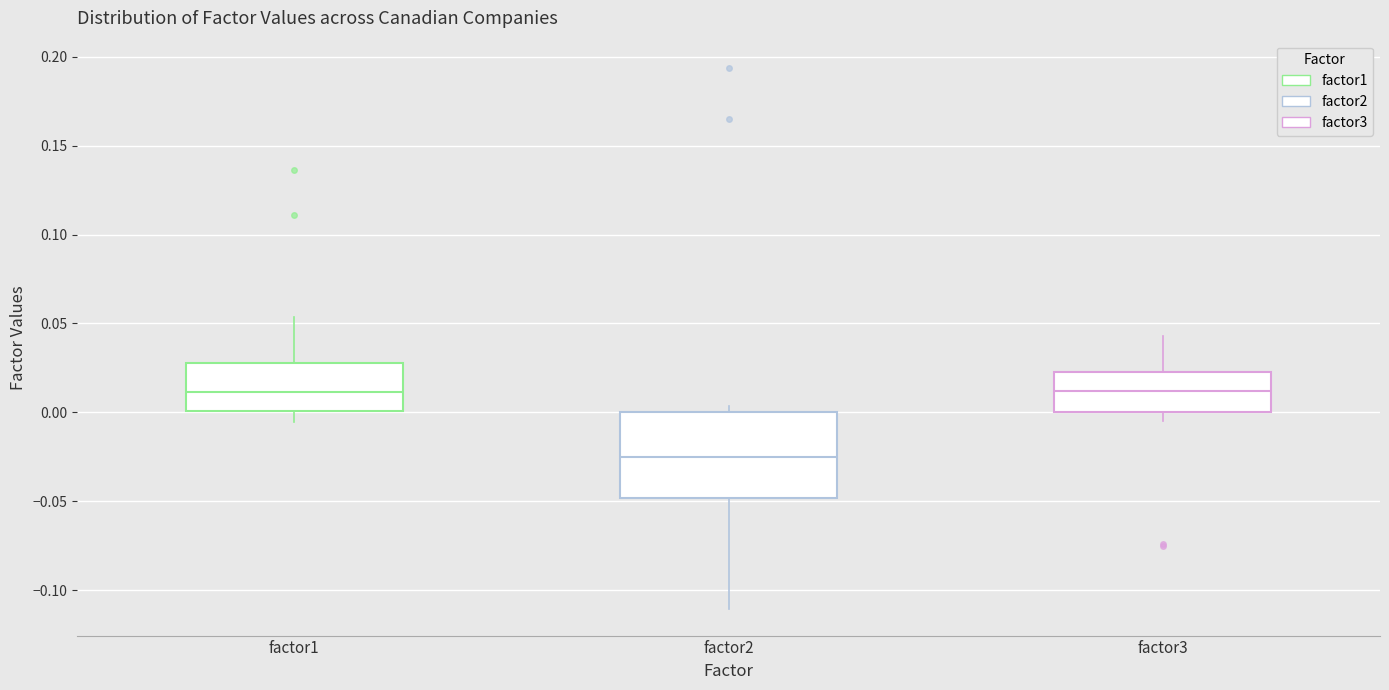

Which box is the tallest, from its lower edge to its upper edge?

factor2